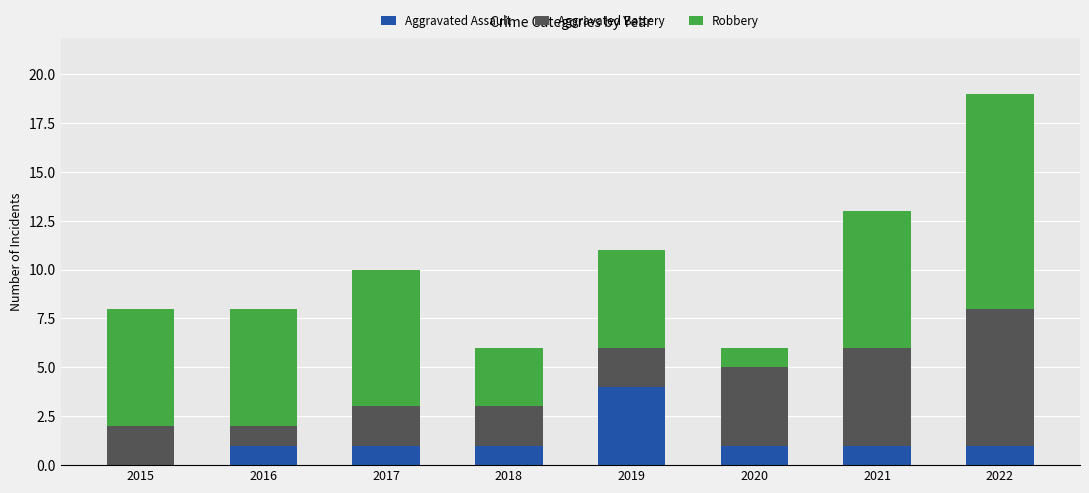

Reading left to right, what are the values for Aggravated Assault?

2015=0	2016=1	2017=1	2018=1	2019=4	2020=1	2021=1	2022=1